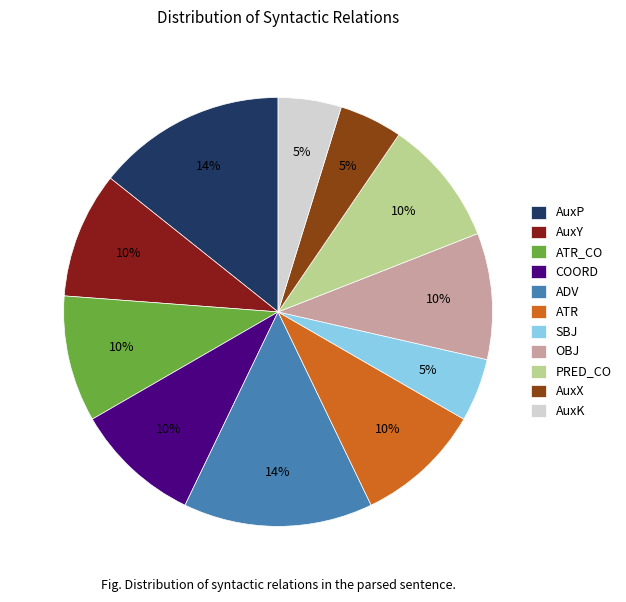

To the nearest percent, what percentage of the pie is COORD?

10%